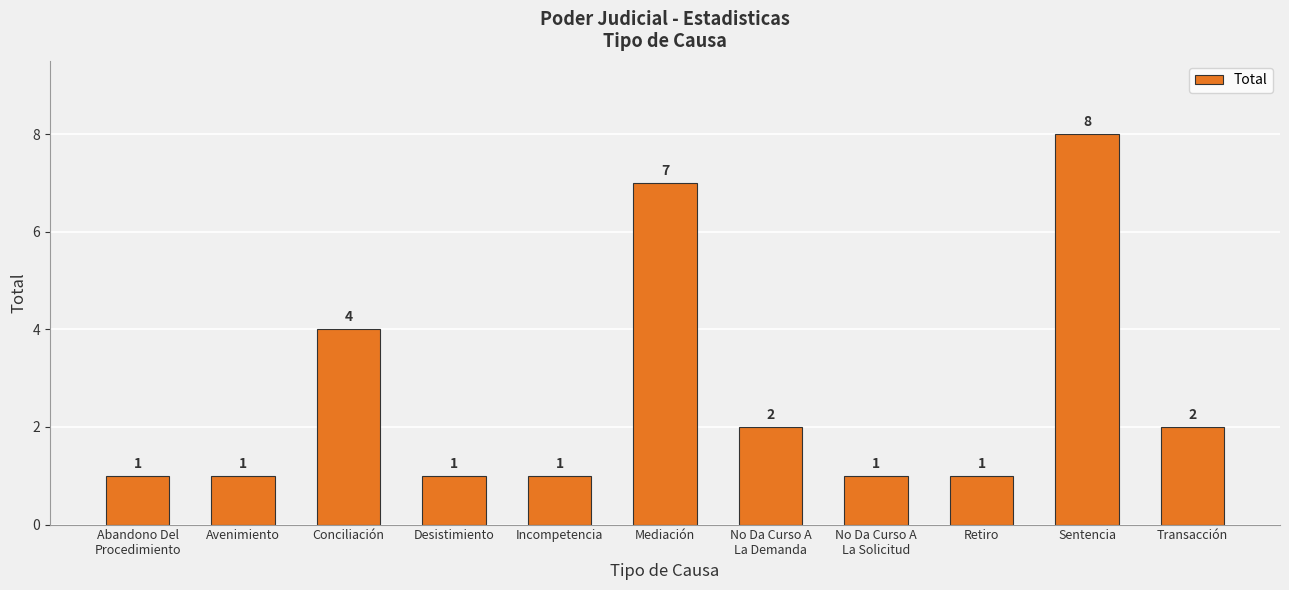

What is the label of the 4th bar from the left?

Desistimiento